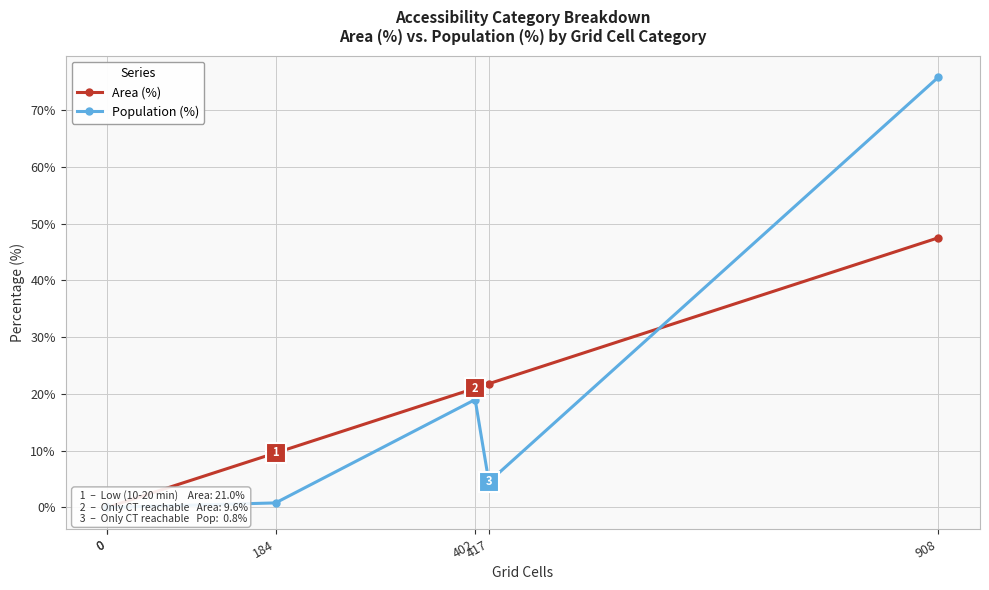

Which series ends up on top after the final intersection of Population (%) and Area (%)?

Population (%)